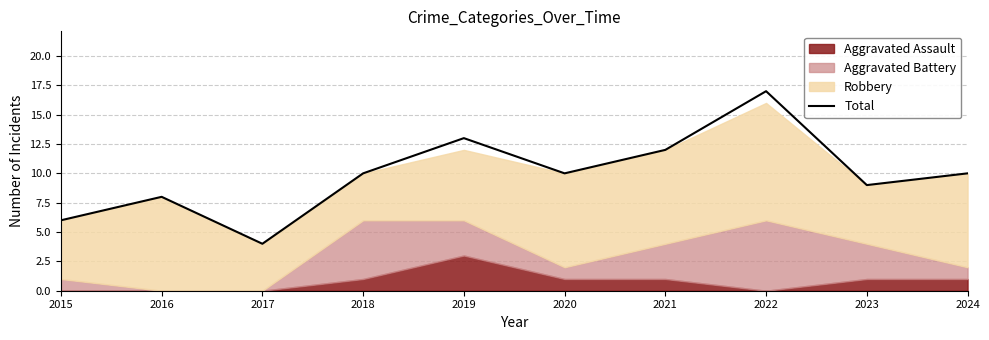

Reading left to right, extract all data points from this chart.

6	8	4	10	13	10	12	17	9	10